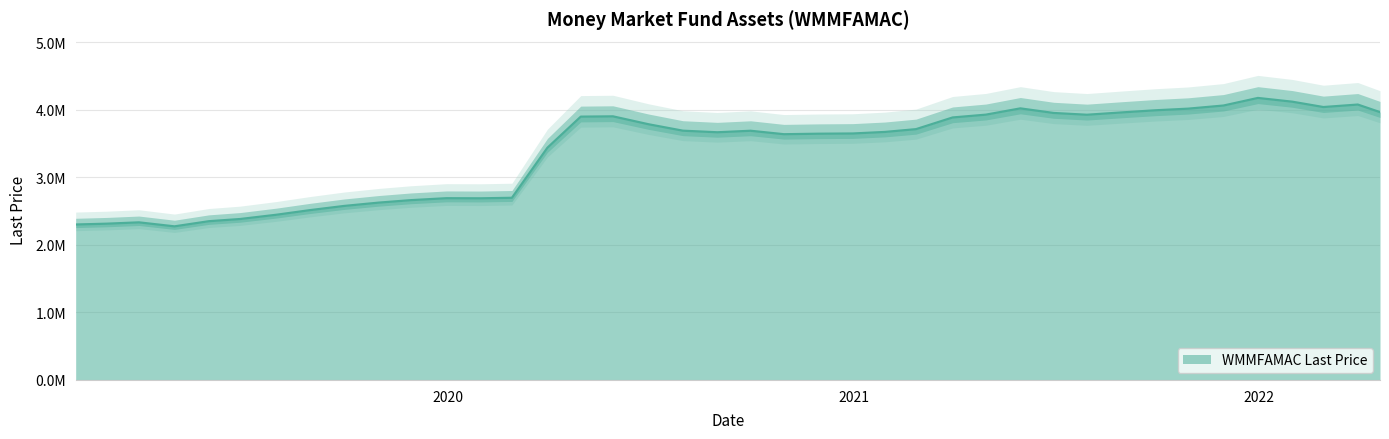

Approximately how many times larger is the value at 2020-08-31 compared to 2019-04-30?

1.6